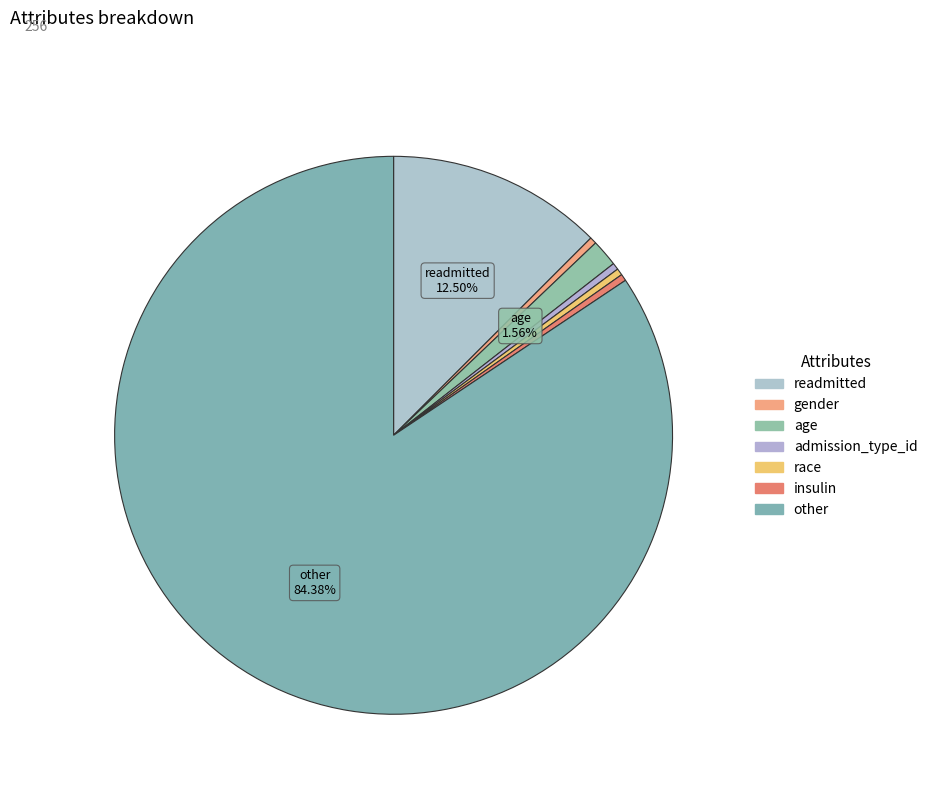

To the nearest percent, what portion does race represent?

0%